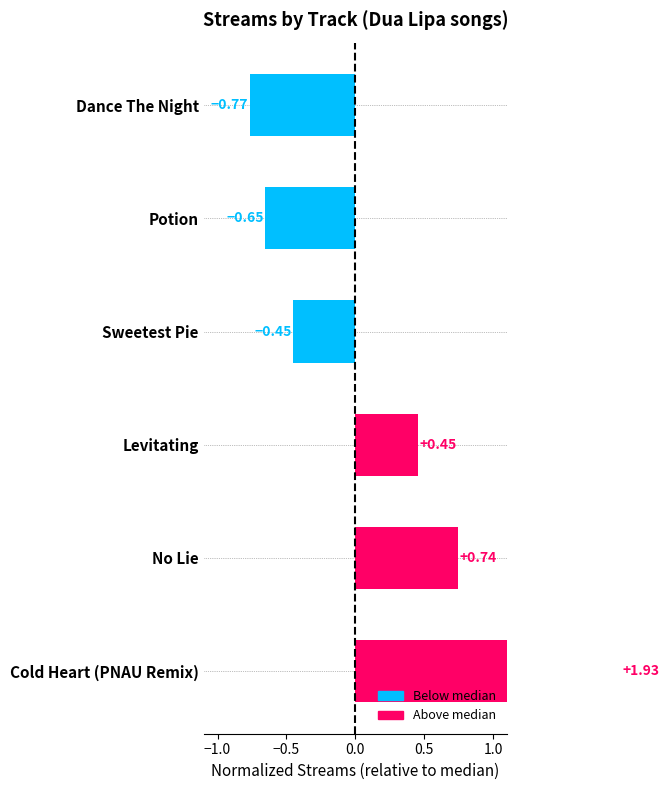

What is the change in value from Sweetest Pie to No Lie?

+1.2